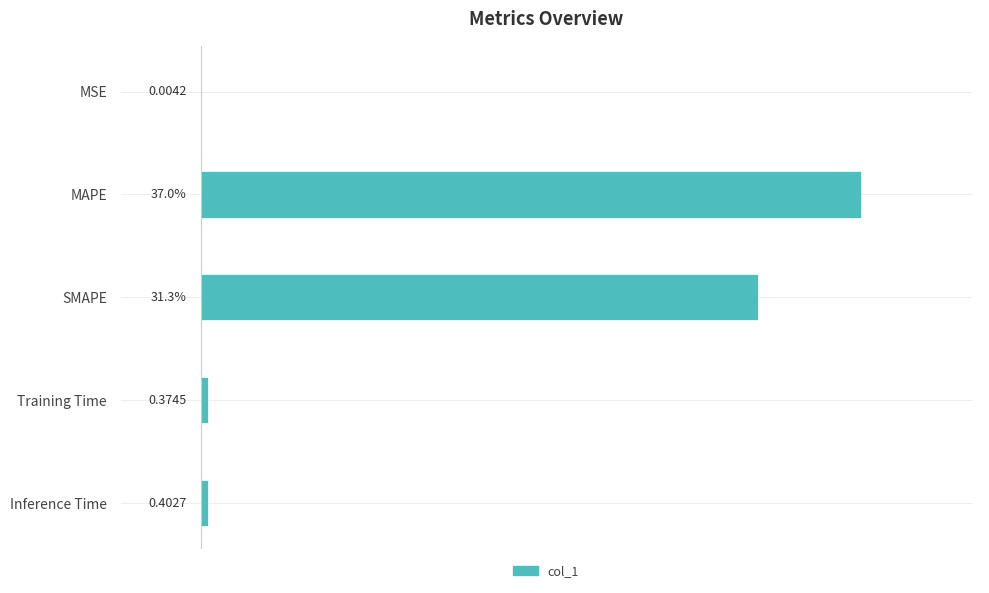

Which label corresponds to the largest value in the chart?

MAPE